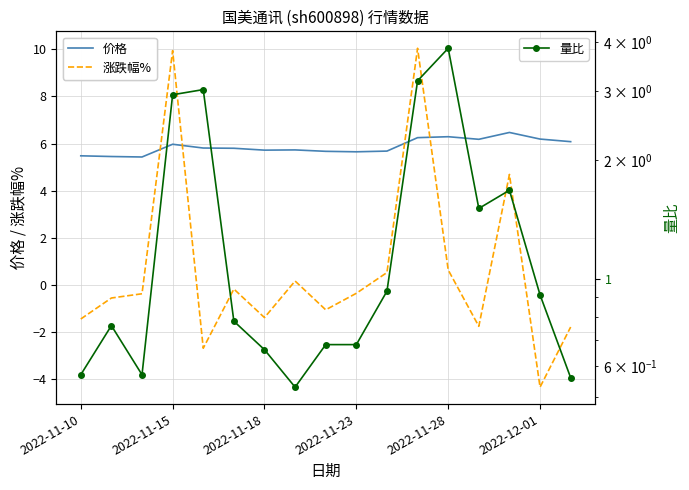

Where does the 涨跌幅% series first go above 0?

2022-11-15